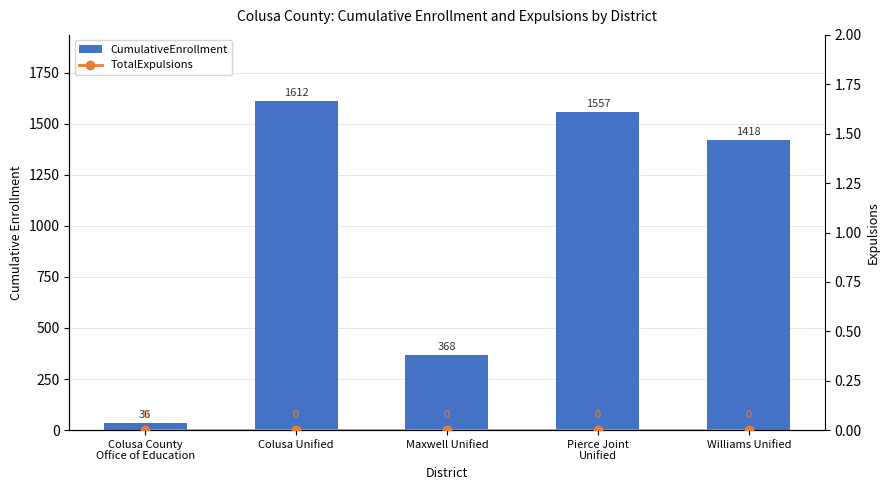

Reading right to left, transcribe all the data shown in this chart.

CumulativeEnrollment: Williams Unified=1418	Pierce Joint
Unified=1557	Maxwell Unified=368	Colusa Unified=1612	Colusa County
Office of Education=36
TotalExpulsions: Williams Unified=0	Pierce Joint
Unified=0	Maxwell Unified=0	Colusa Unified=0	Colusa County
Office of Education=0